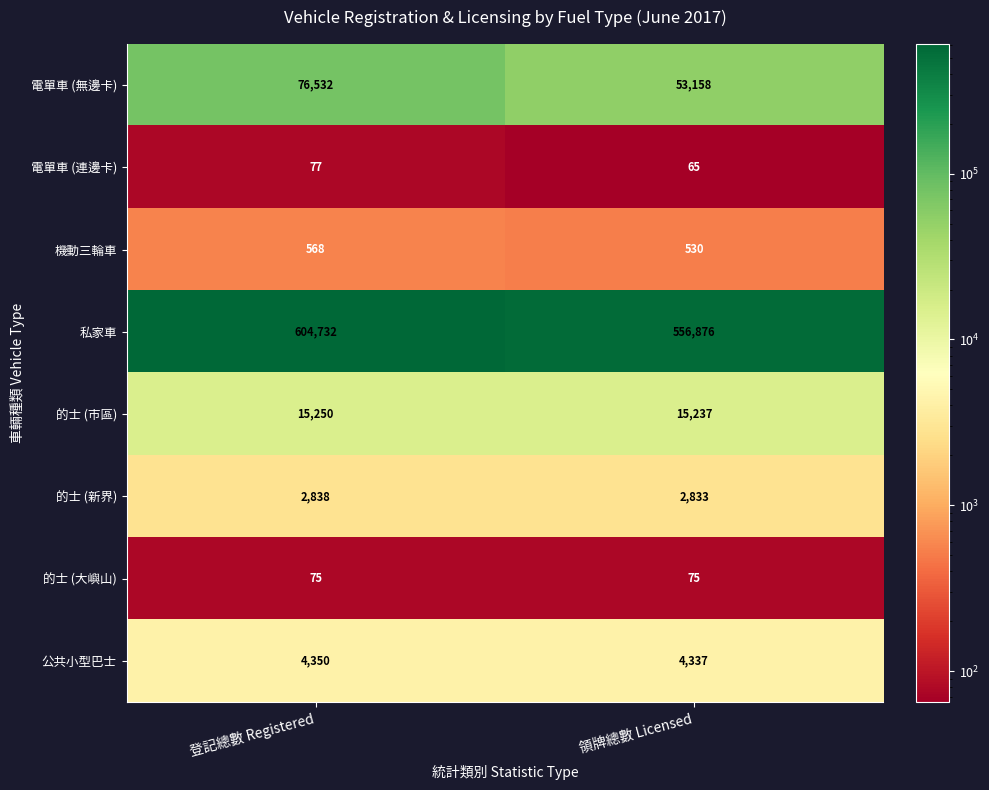

What is the sum of the 機動三輪車 values at 登記總數 Registered and 領牌總數 Licensed?

1098